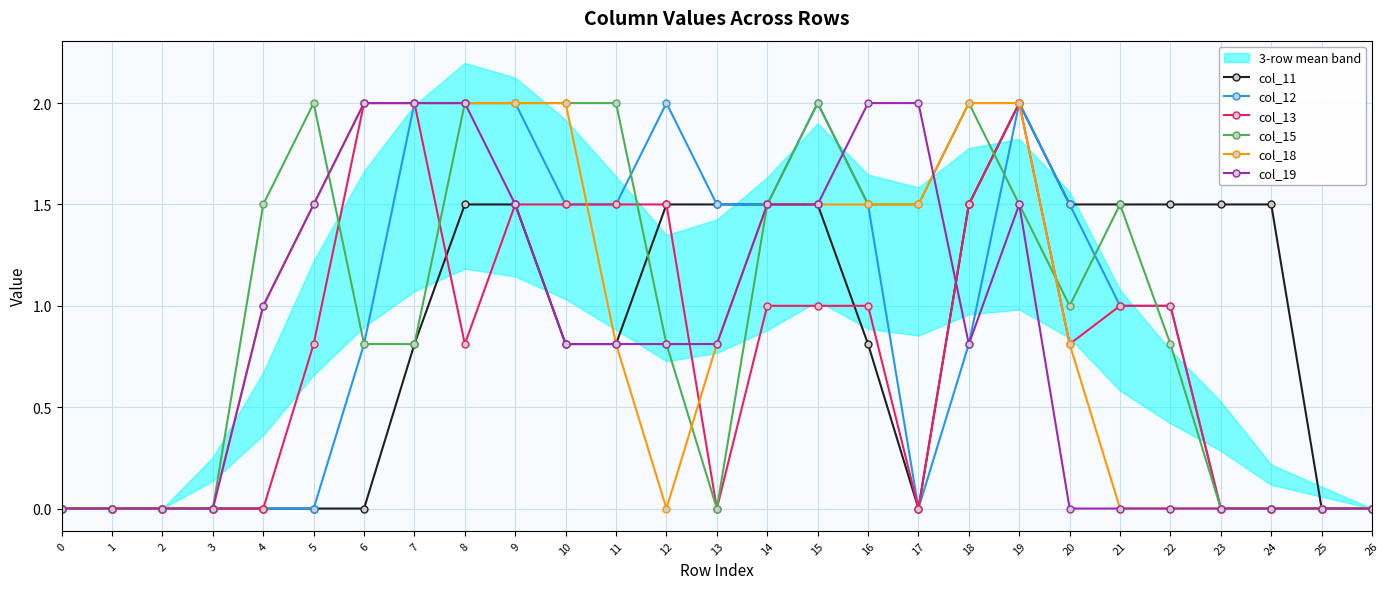

Rank the series by their maximum value, from lowest to highest.

col_11, col_12, col_13, col_15, col_18, col_19